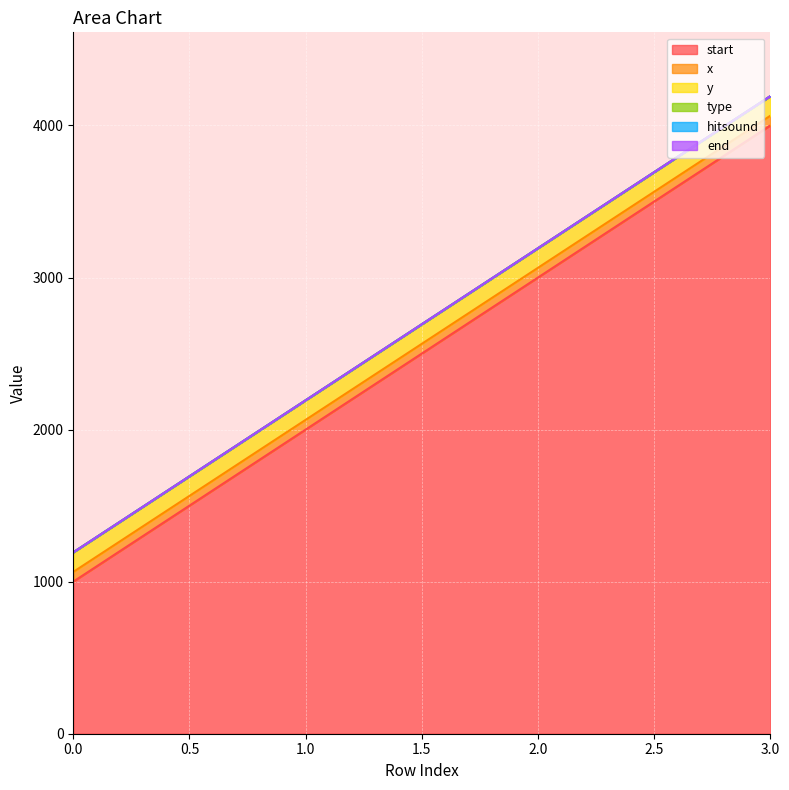

Is the value of y at 2 greater than the value of type at 0?

Yes